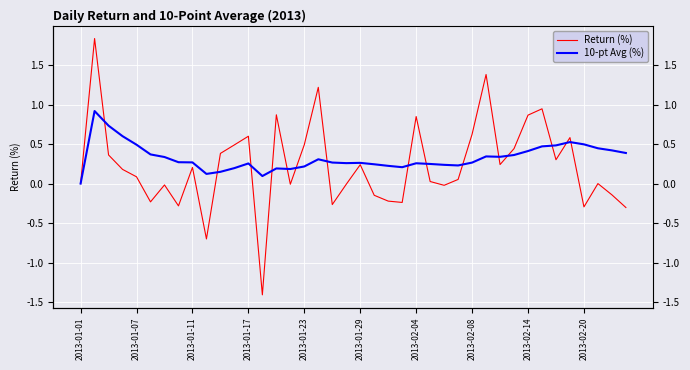

Read the Return (%) value at 35.

0.6